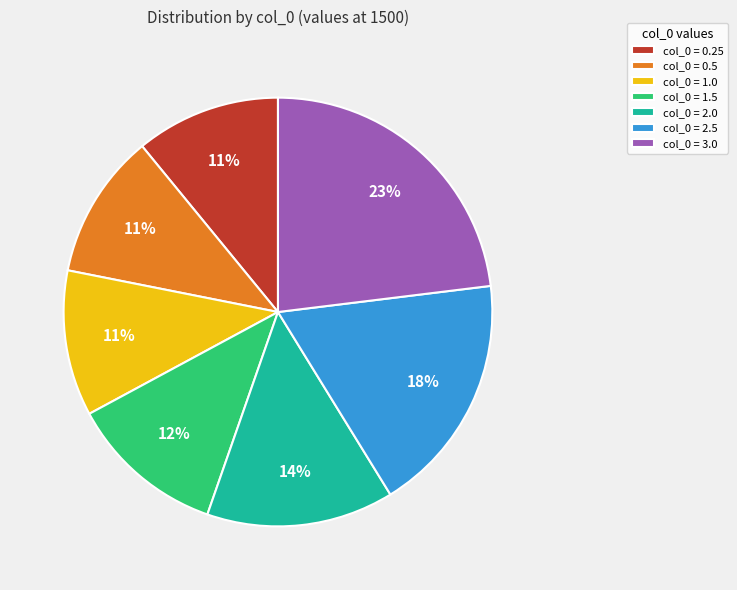

What is the largest slice in the pie chart?

col_0 = 3.0